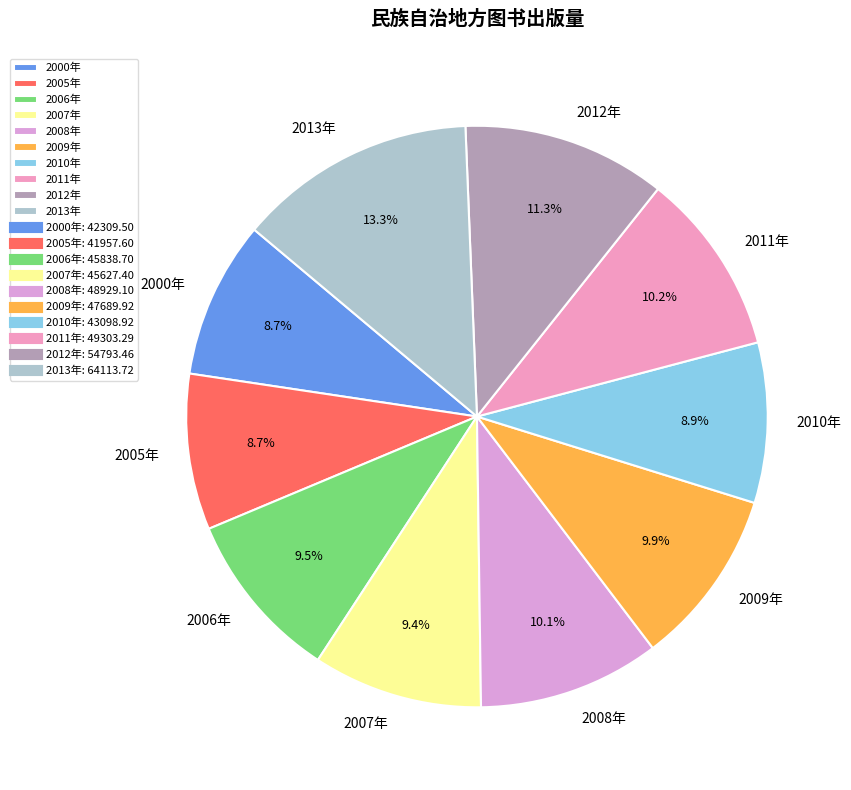

How many slices are in this pie chart?

10